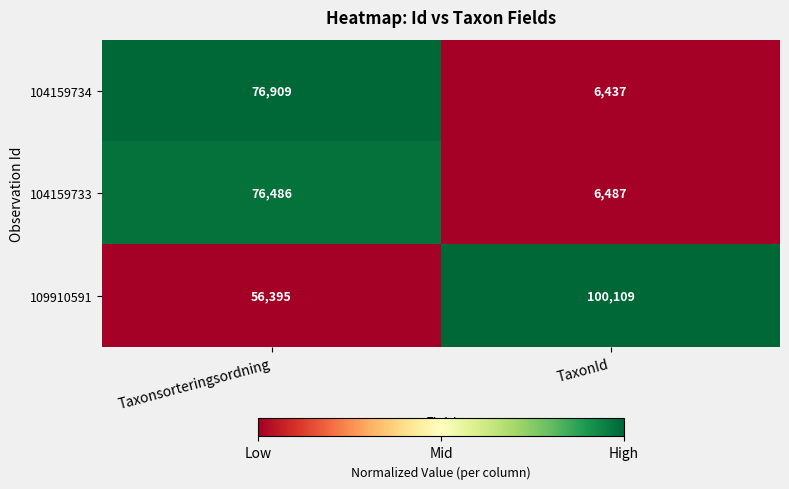

What is the greatest value displayed?

100109